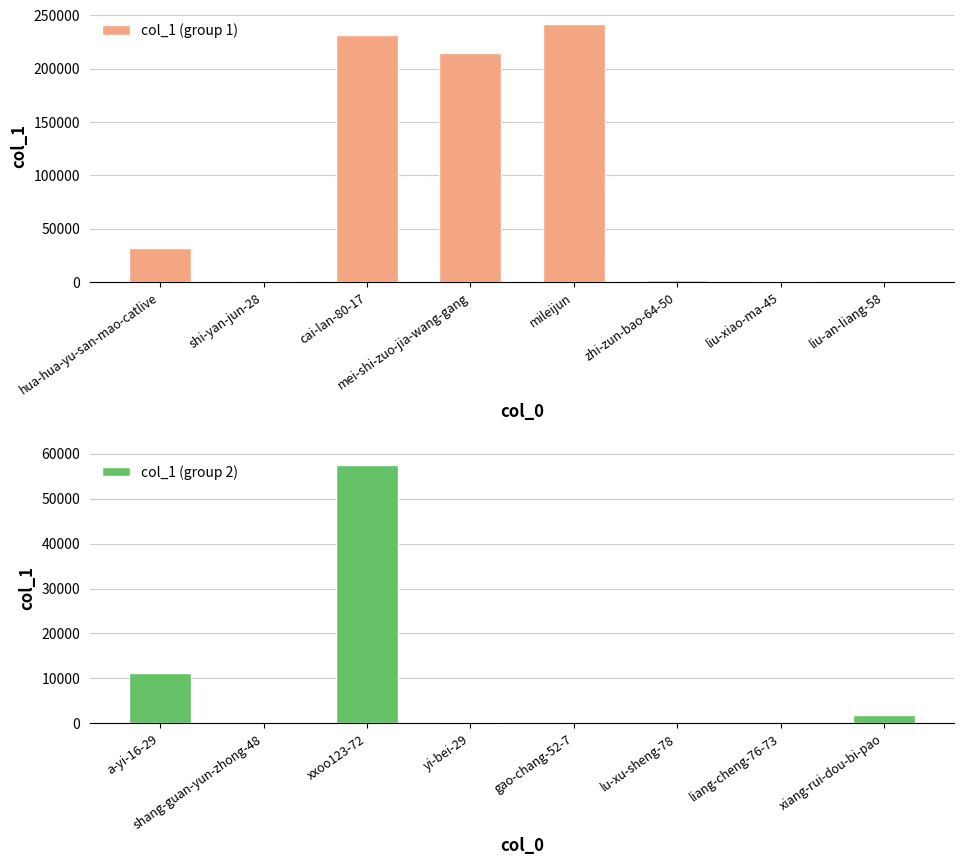

Which category has the highest value in the col_1 (group 2) series?

xxoo123-72